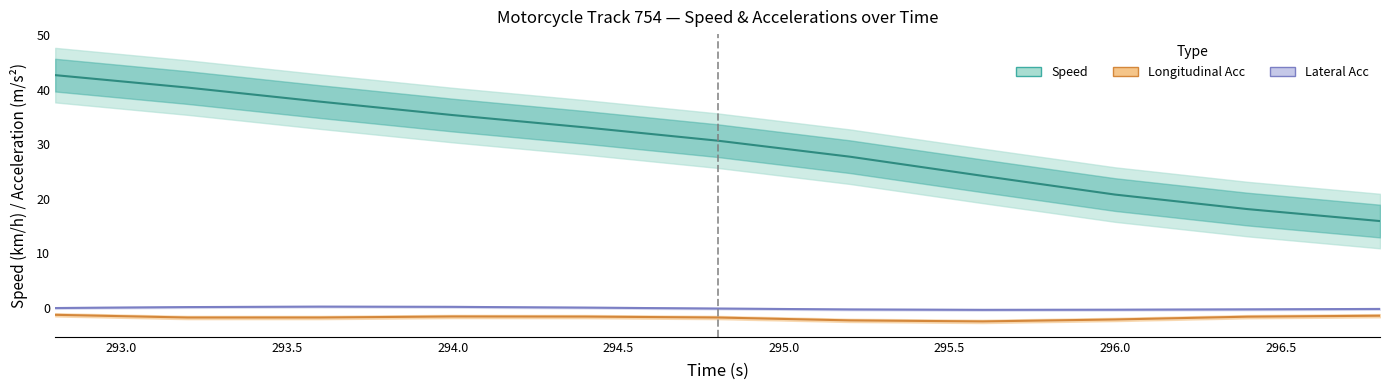

Is the value of lon_acc at 294.4 greater than the value of speed at 293.6?

No